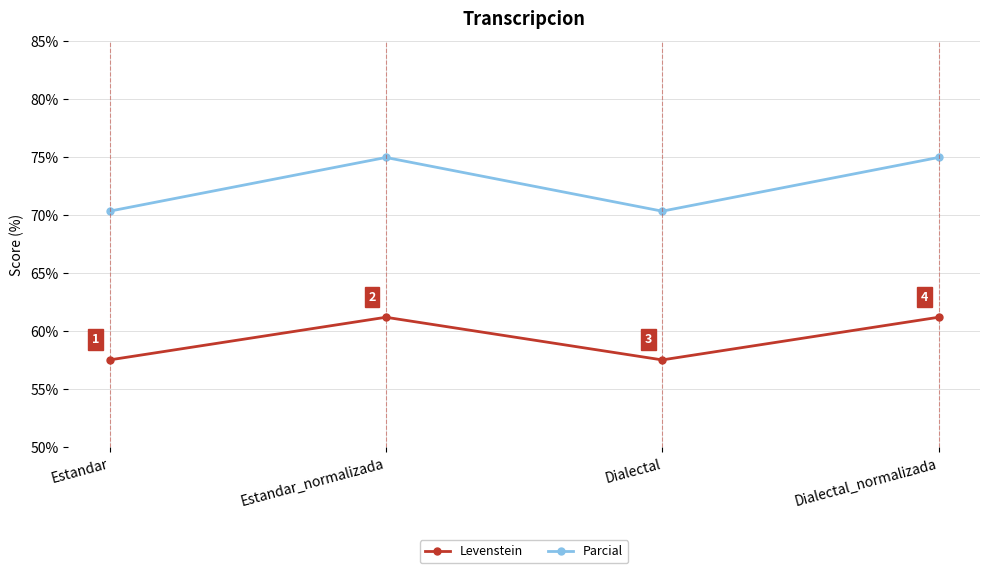

The Parcial series shows 75.0 at Estandar_normalizada. True or false?

True